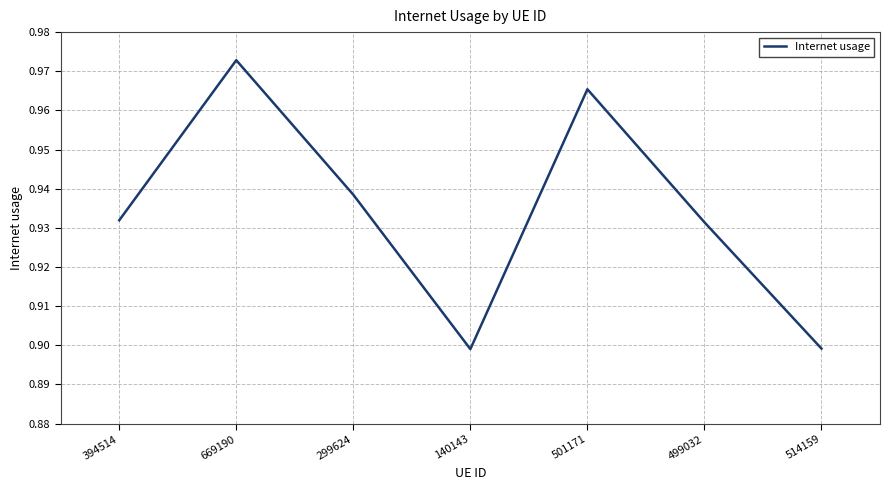

How many values are between 0 and 1?

7